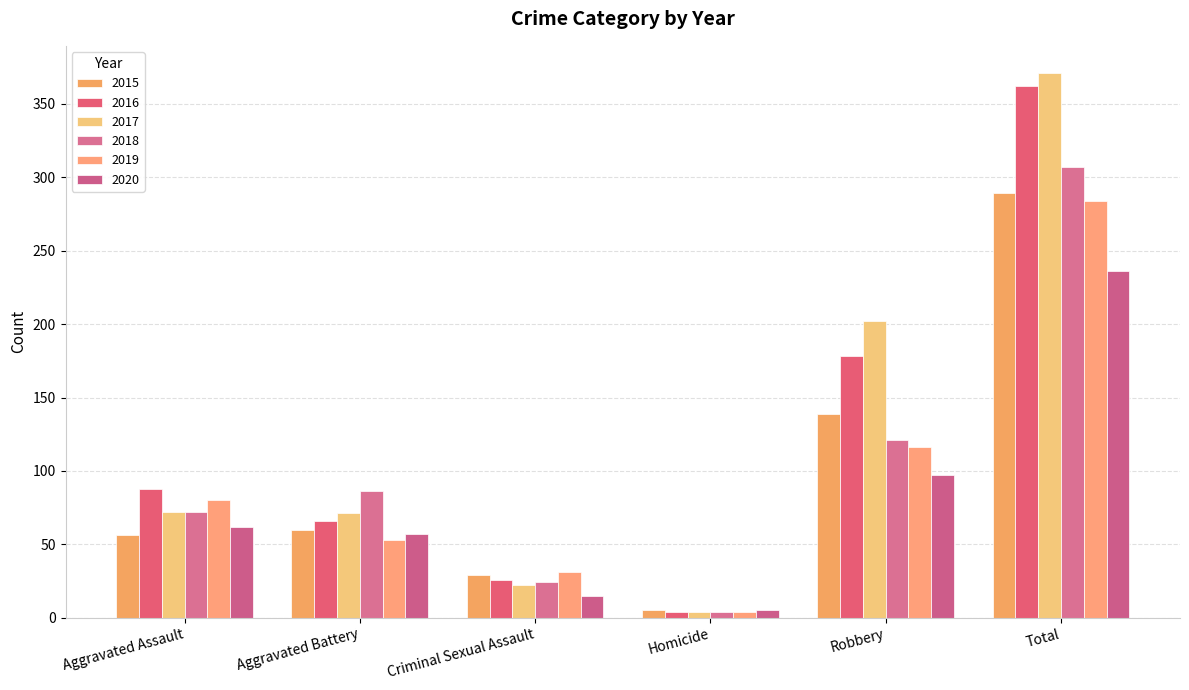

Is it true that 2016 equals 362 at Total?

True